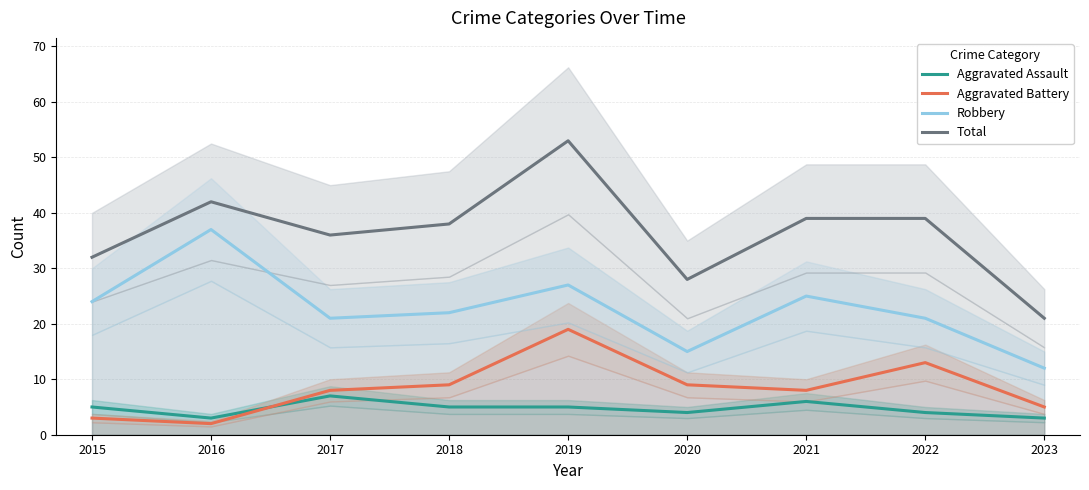

Reading left to right, transcribe all the data shown in this chart.

Aggravated Assault: 5	3	7	5	5	4	6	4	3
Aggravated Battery: 3	2	8	9	19	9	8	13	5
Robbery: 24	37	21	22	27	15	25	21	12
Total: 32	42	36	38	53	28	39	39	21